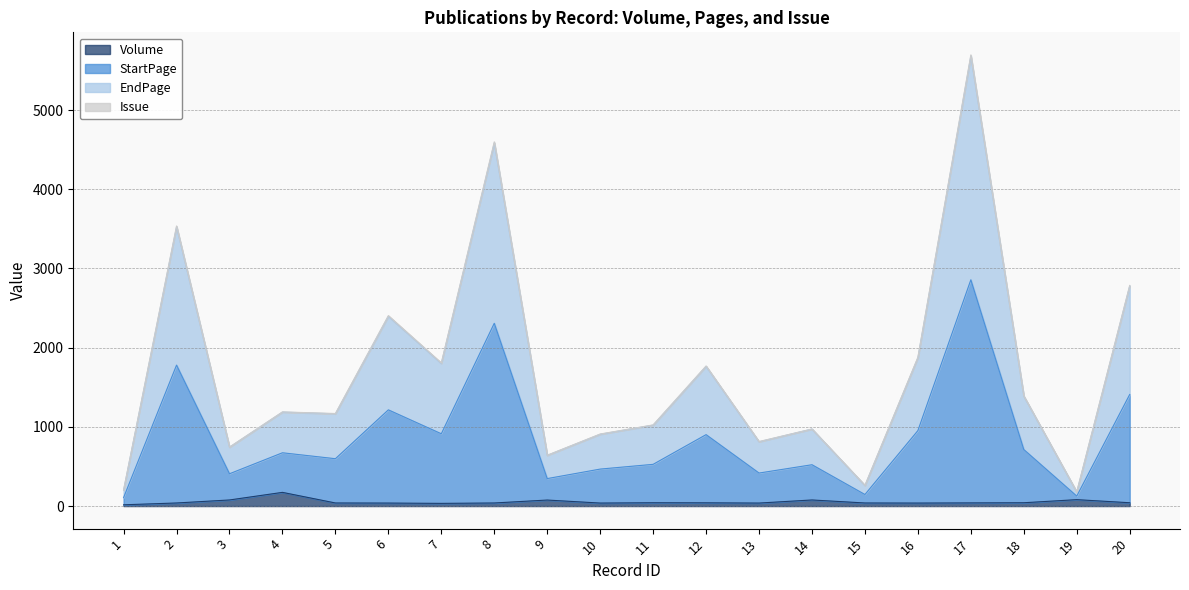

What is the highest value of the Volume series?

173